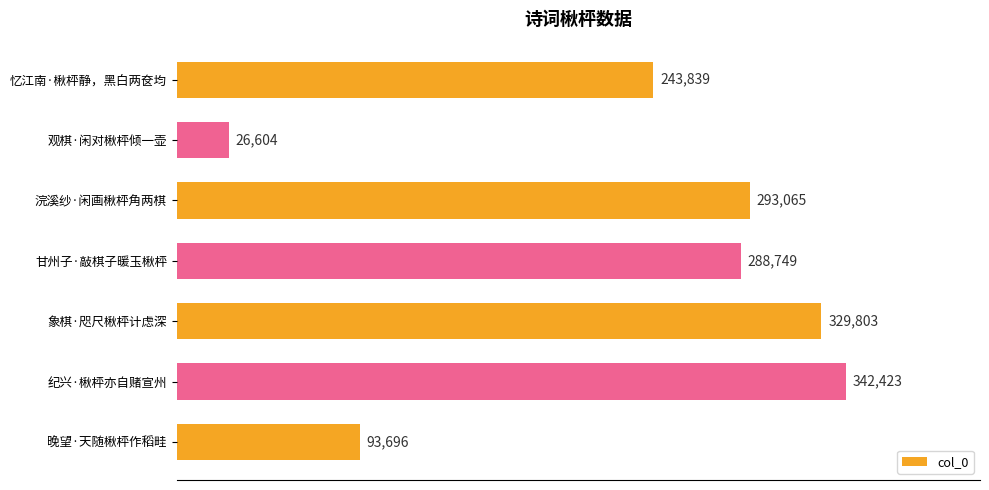

How many data points does each series have?

7